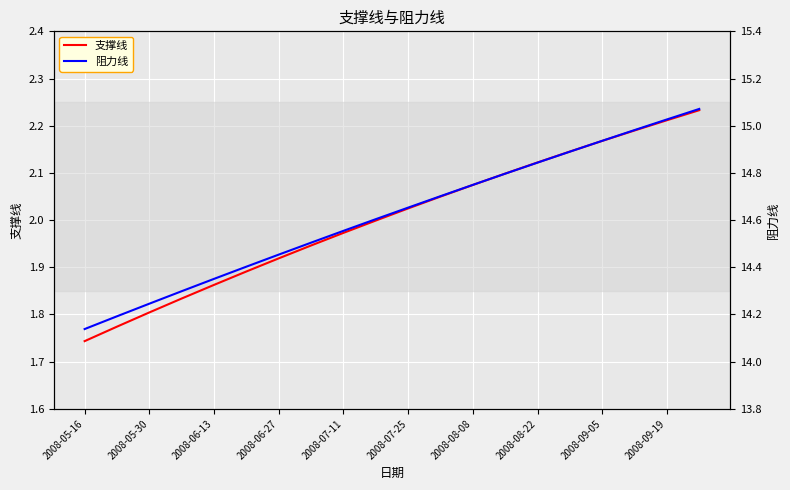

What is the difference between the maximum and minimum values in the 支撑线 series?

0.5